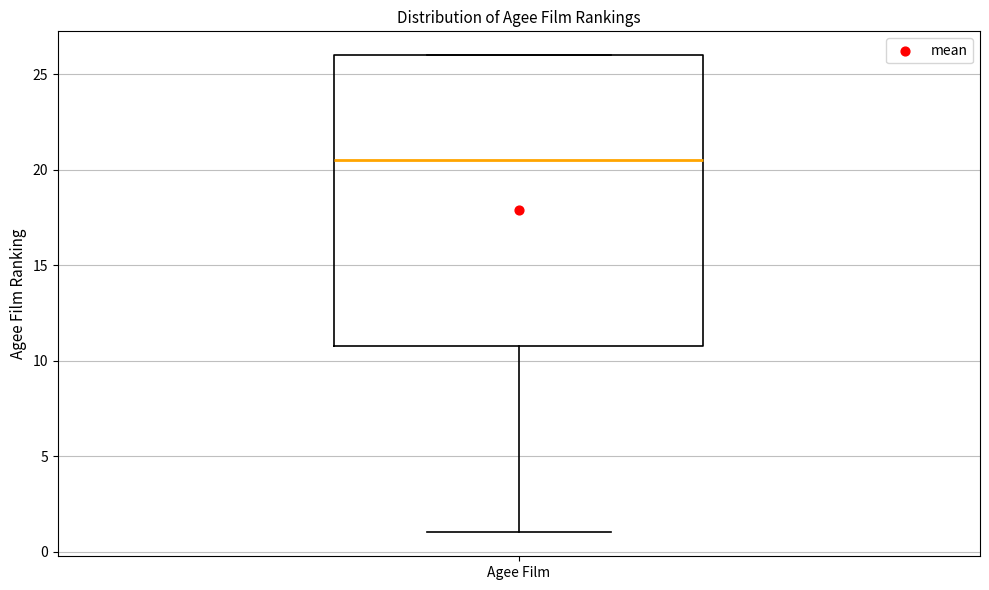

Transcribe this box plot: give where the median line is, the range the box spans, and where the two whiskers end, as read against the y-axis. The values are not printed on the chart, so give them approximately, as read against the axis.

median 20.5, box 11.0 to 26.0, whiskers 1.0 to 26.0